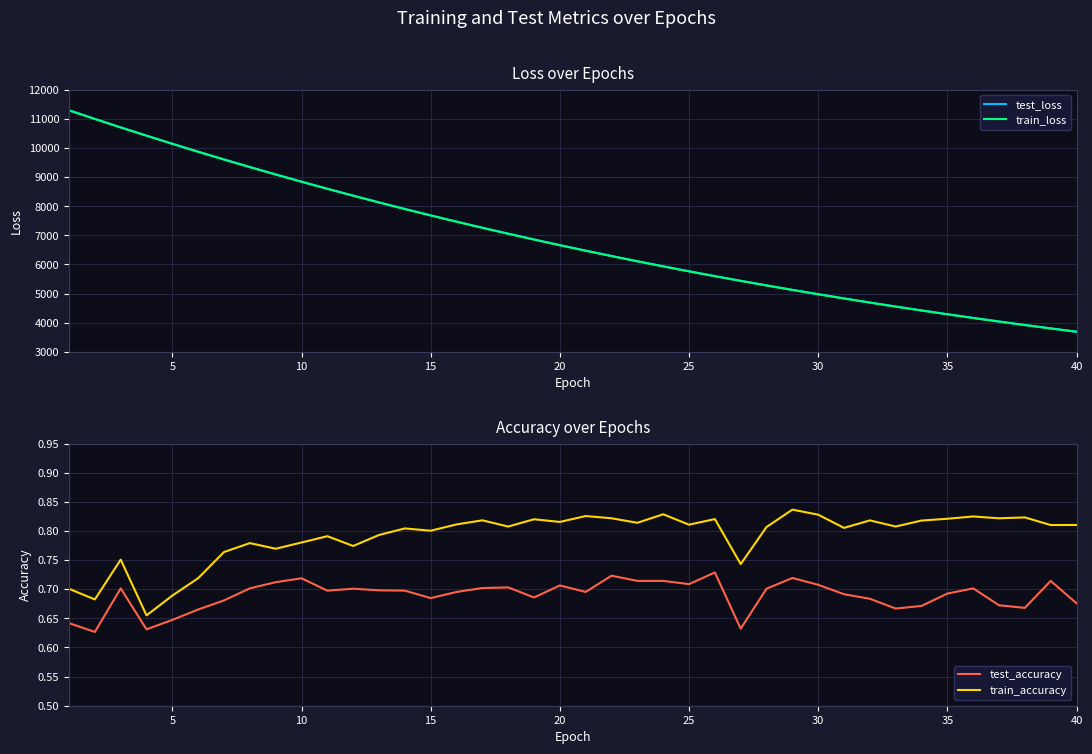

What are all the series names shown in the legend?

test_loss, train_loss, test_accuracy, train_accuracy